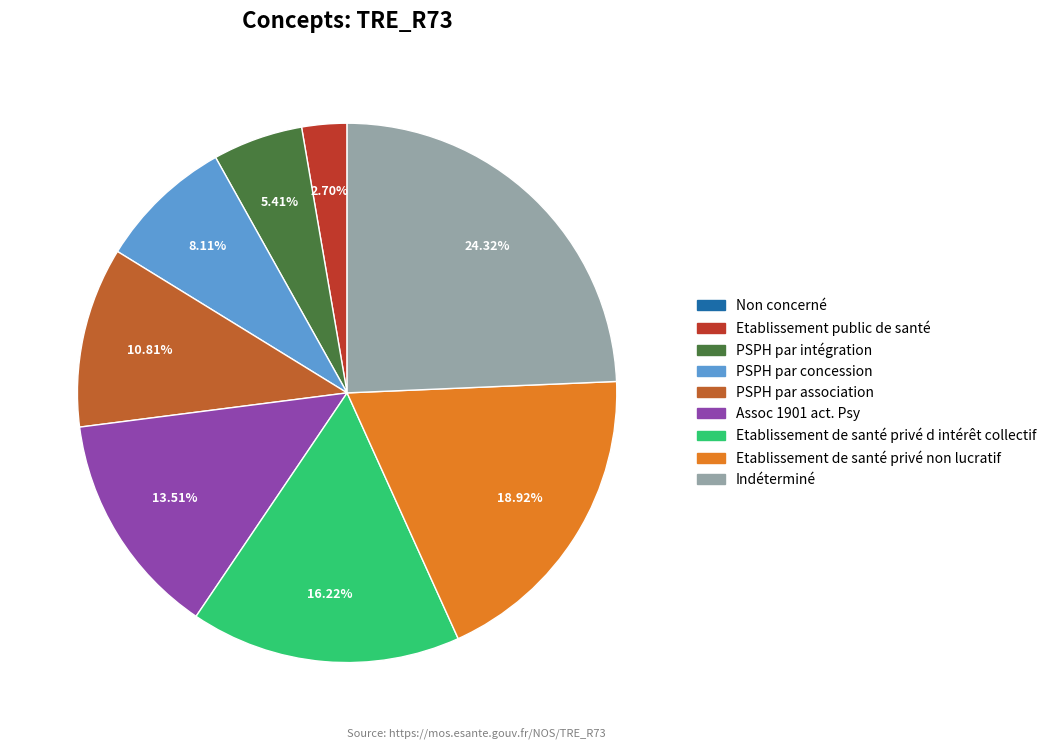

To the nearest percent, what is the average slice percentage?

11%